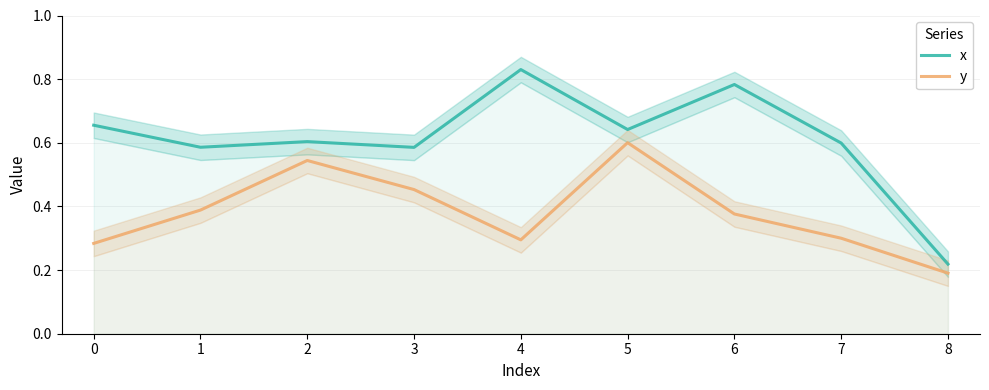

What is the smallest value displayed?

0.2